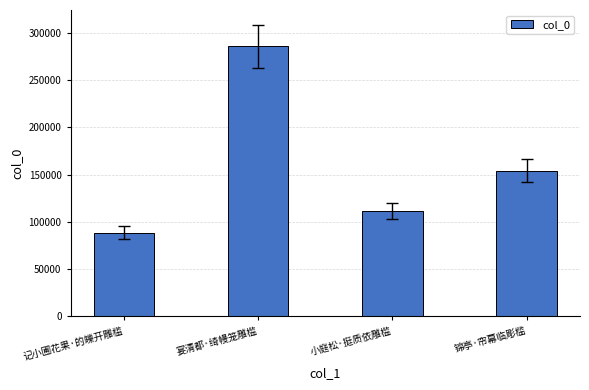

Rank the categories by value from lowest to highest.

记小圃花果·的皪开雕槛, 小庭松·挺质依雕槛, 锦亭·帘幕临彫槛, 宴清都·绮幔笼雕槛